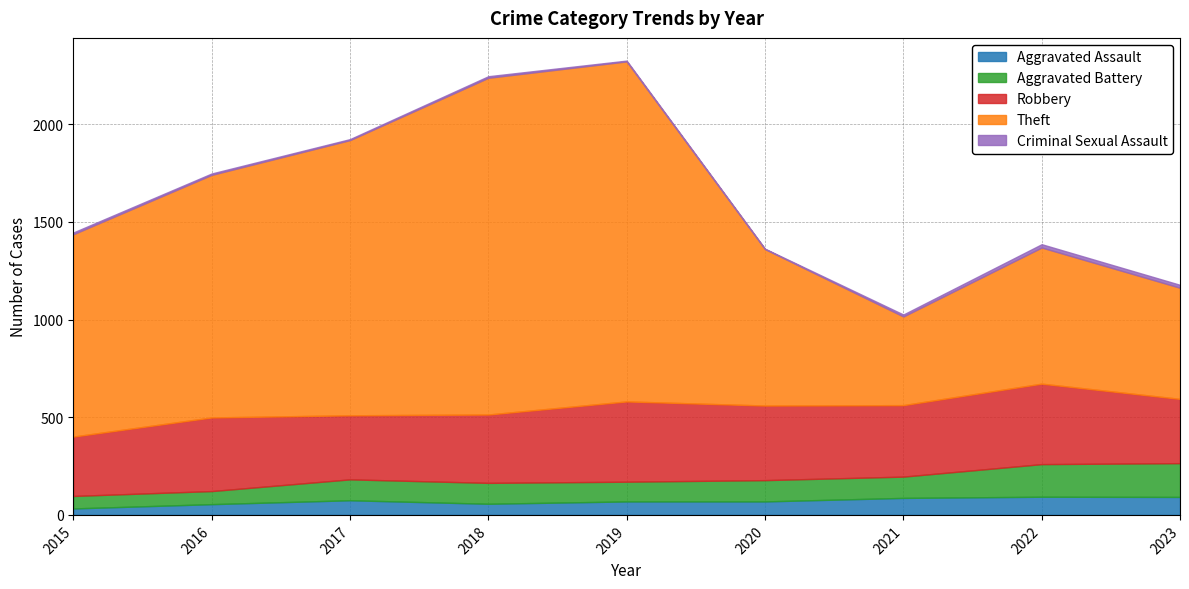

At which category does Aggravated Assault reach its first local valley?

2018